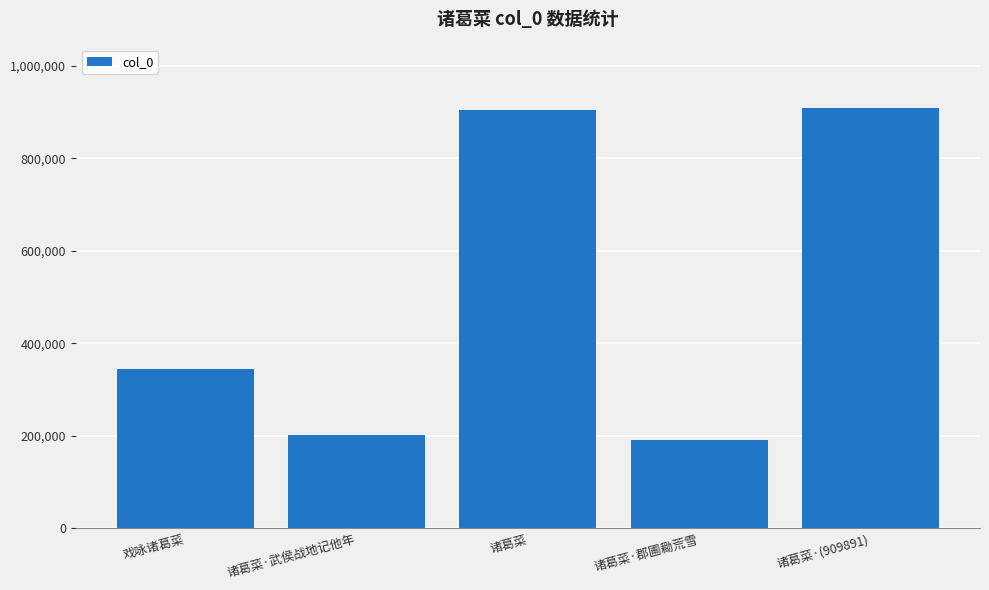

Between 诸葛菜·武侯战地记他年 and 诸葛菜·郡圃耡荒雪, which is larger?

诸葛菜·武侯战地记他年